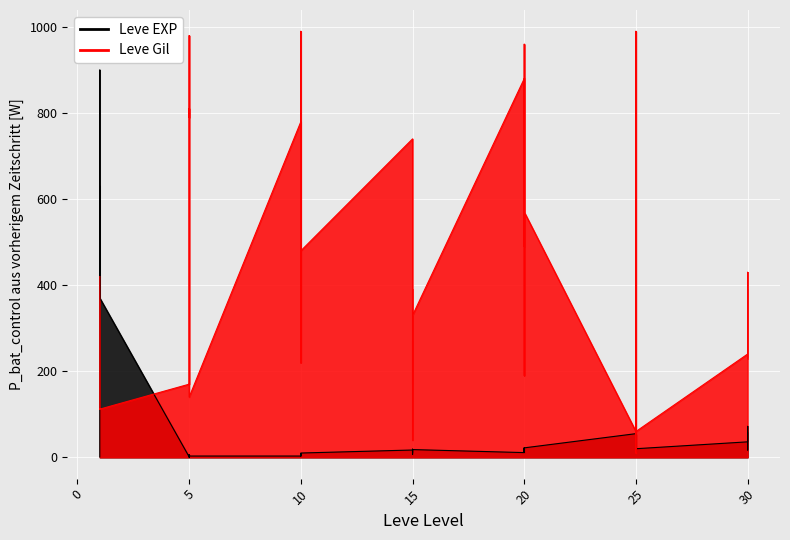

How many data points in Leve EXP are less than 17?

20